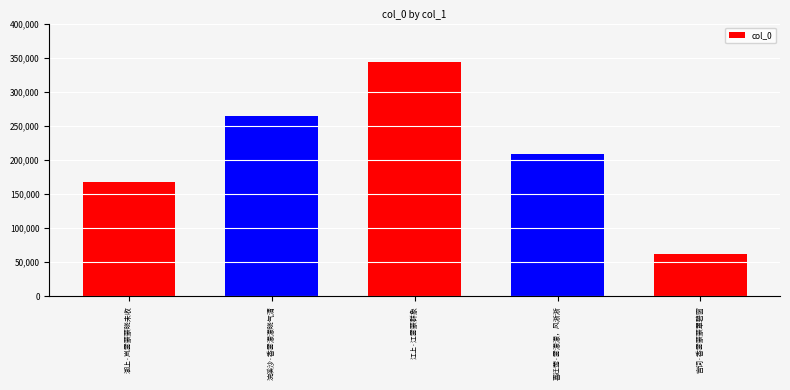

At which label is the value closest to 203420?

喜迁莺·雾濛濛，风淅淅